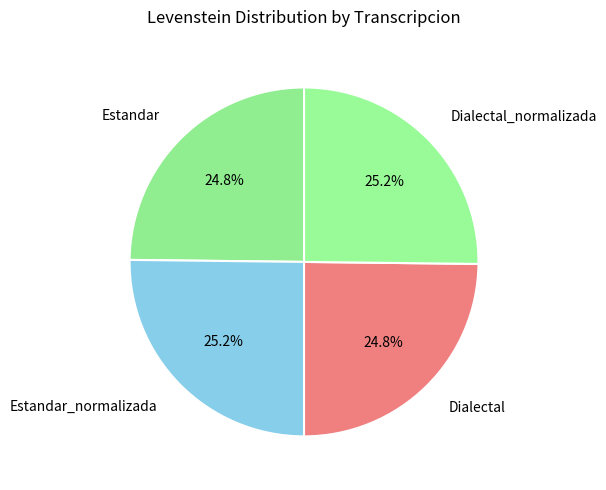

The Dialectal_normalizada slice represents 25% of the pie. True or false?

True